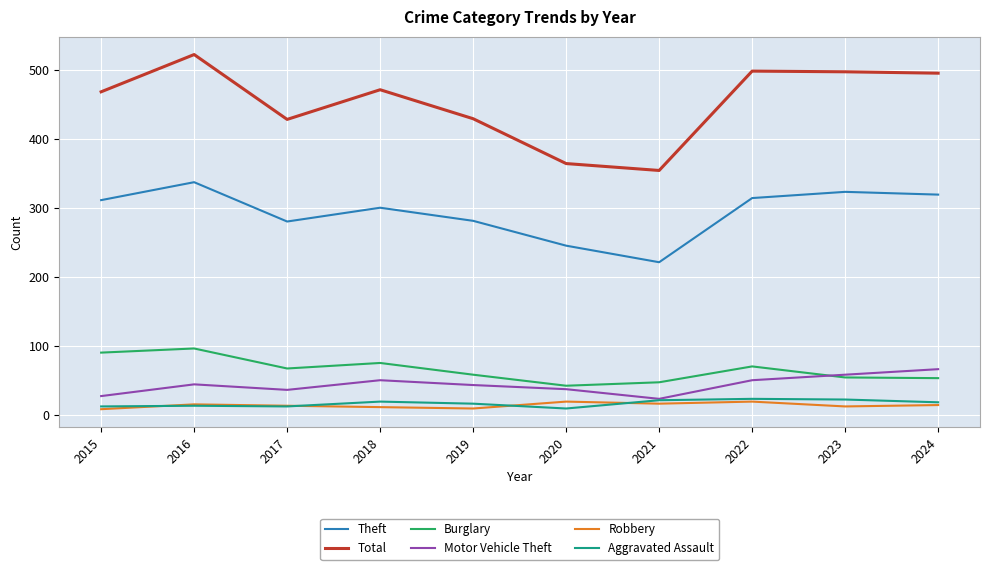

Which series has the largest range (max minus min)?

Total